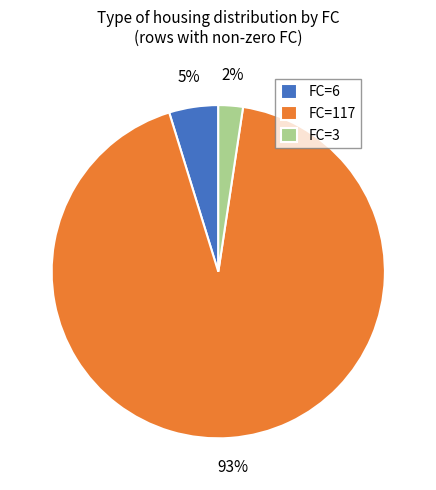

How many segments does this pie chart have?

3